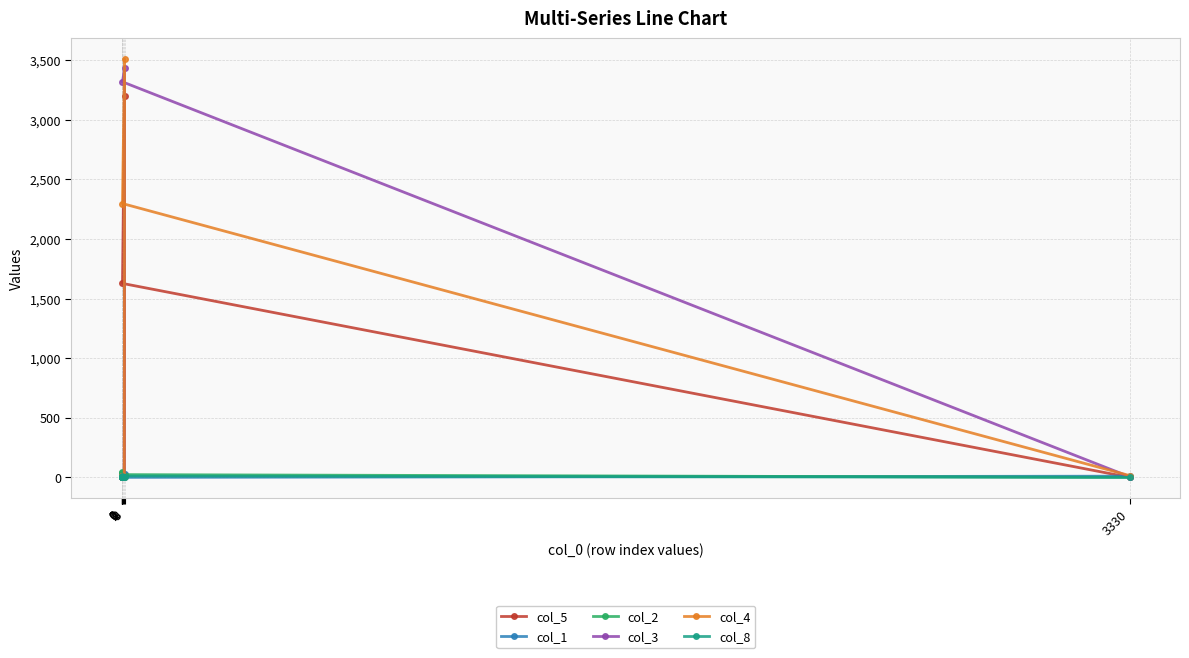

Reading left to right, list all the values displayed in this chart.

col_5: 1=2	0=14	0=17	4=0	0=4	0=11	8=30	9=3199	2=1627	3330=0
col_1: 1=33	0=4	0=0	4=2	0=5	0=0	8=6	9=26	2=0	3330=10
col_2: 1=33	0=44	0=11	4=0	0=17	0=5	8=0	9=12	2=23	3330=0
col_3: 1=5	0=0	0=9	4=1	0=0	0=4	8=2	9=3431	2=3318	3330=5
col_4: 1=12	0=0	0=9	4=0	0=0	0=8	8=5	9=3509	2=2297	3330=15
col_8: 1=0	0=4	0=0	4=0	0=1	0=0	8=0	9=2	2=11	3330=0